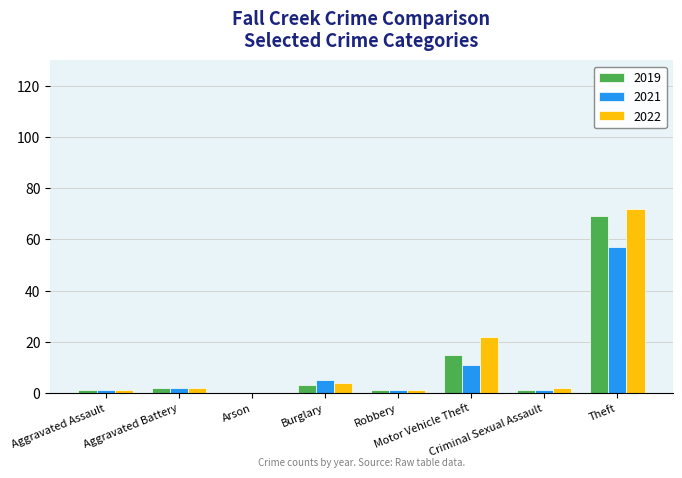

Reading left to right, extract all data points from this chart.

2019: 1	2	0	3	1	15	1	69
2021: 1	2	0	5	1	11	1	57
2022: 1	2	0	4	1	22	2	72